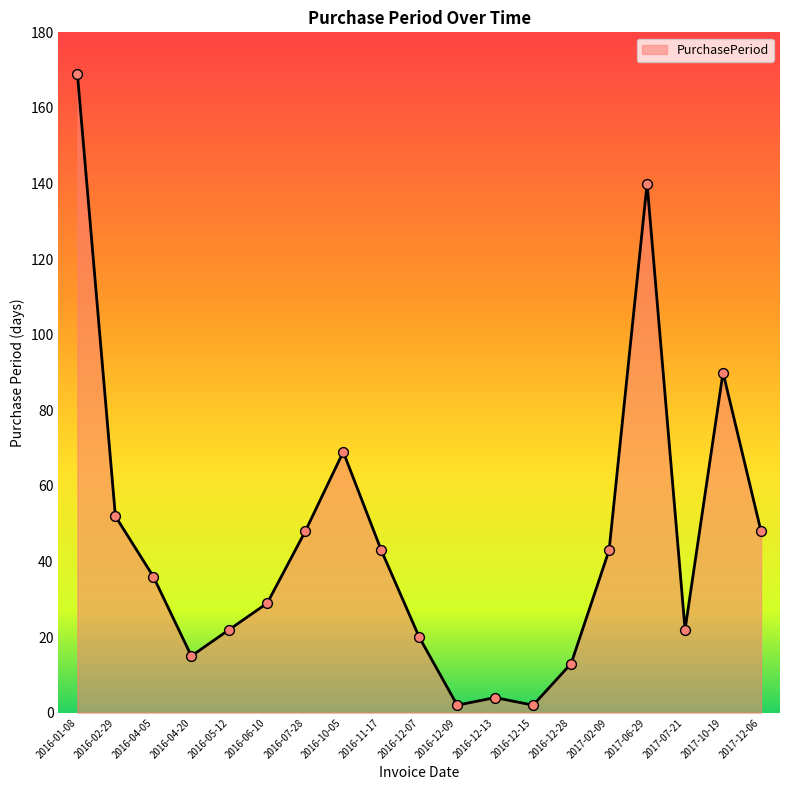

What is the change in value from 2016-01-08 to 2017-12-06?

-121